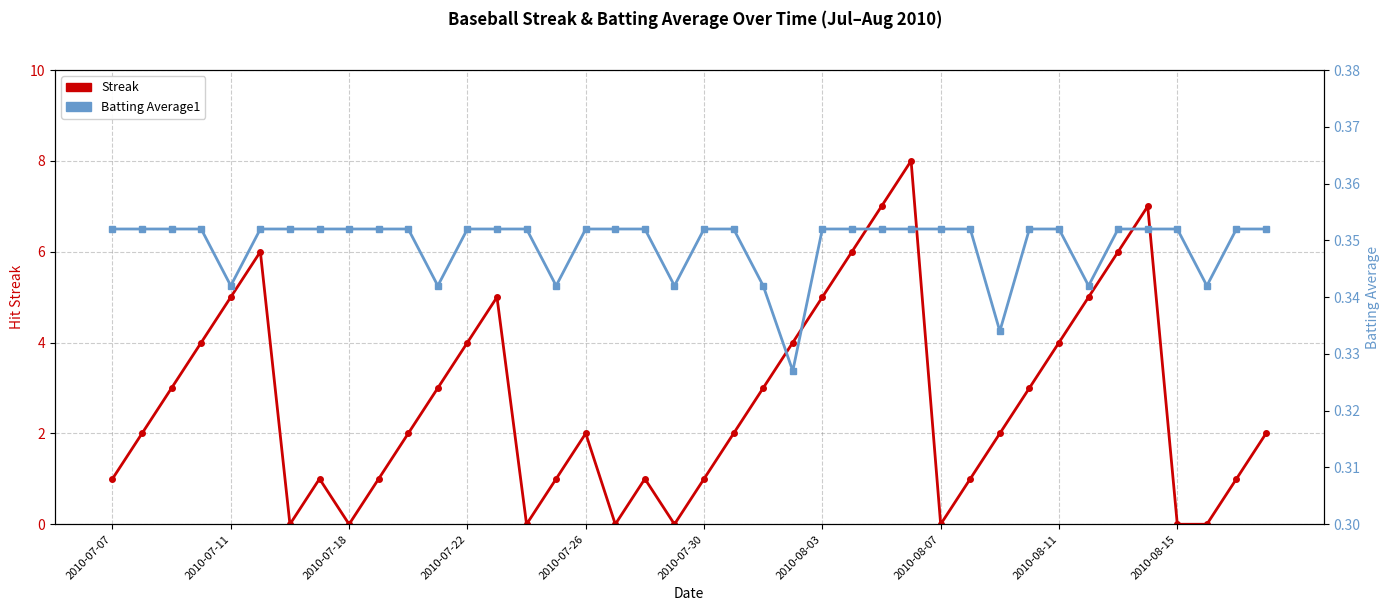

True or false: Streak has a value of -2.8 at 2010-07-18.

False